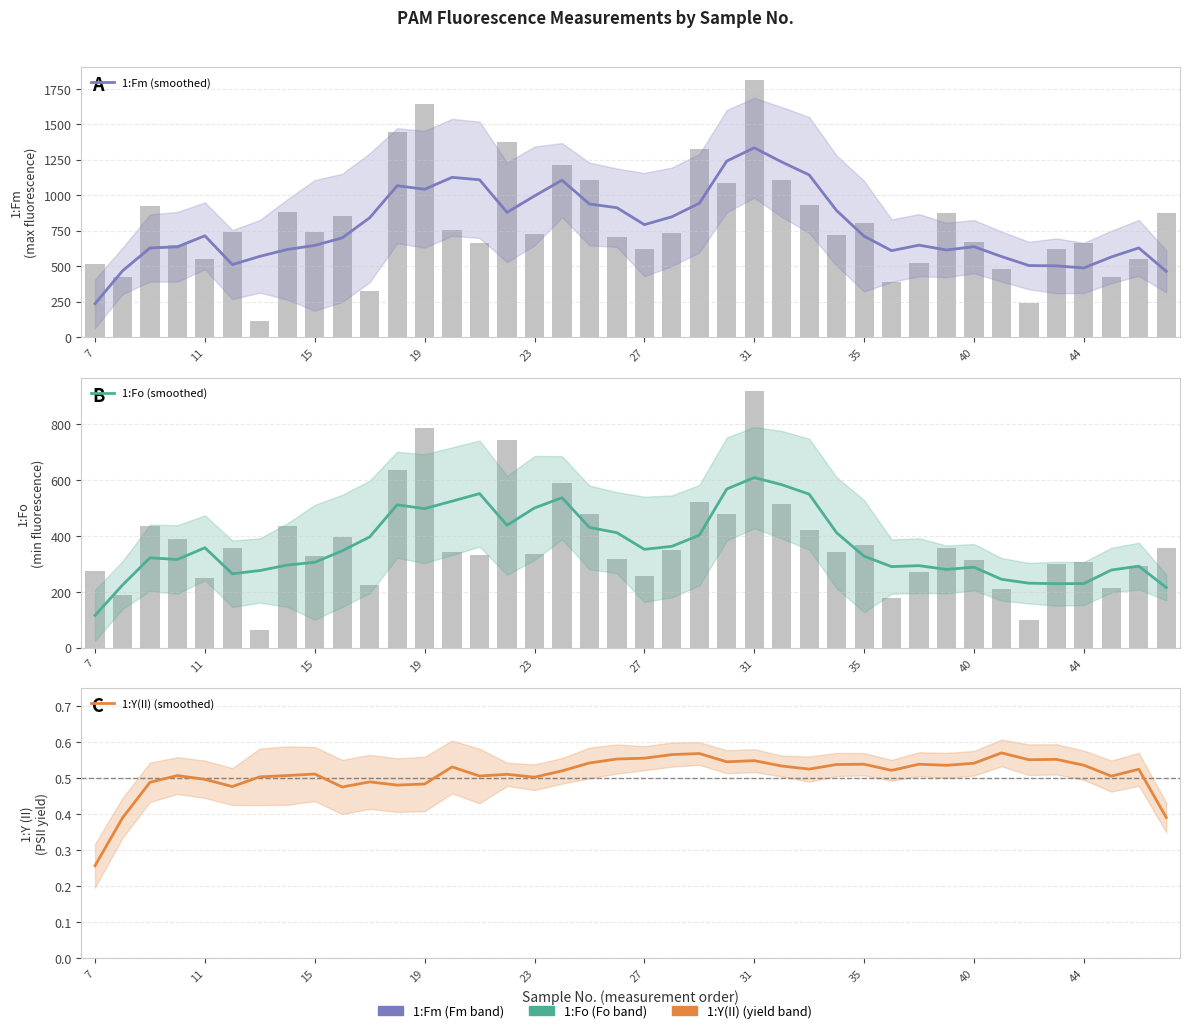

Does the chart contain stacked bars?

No